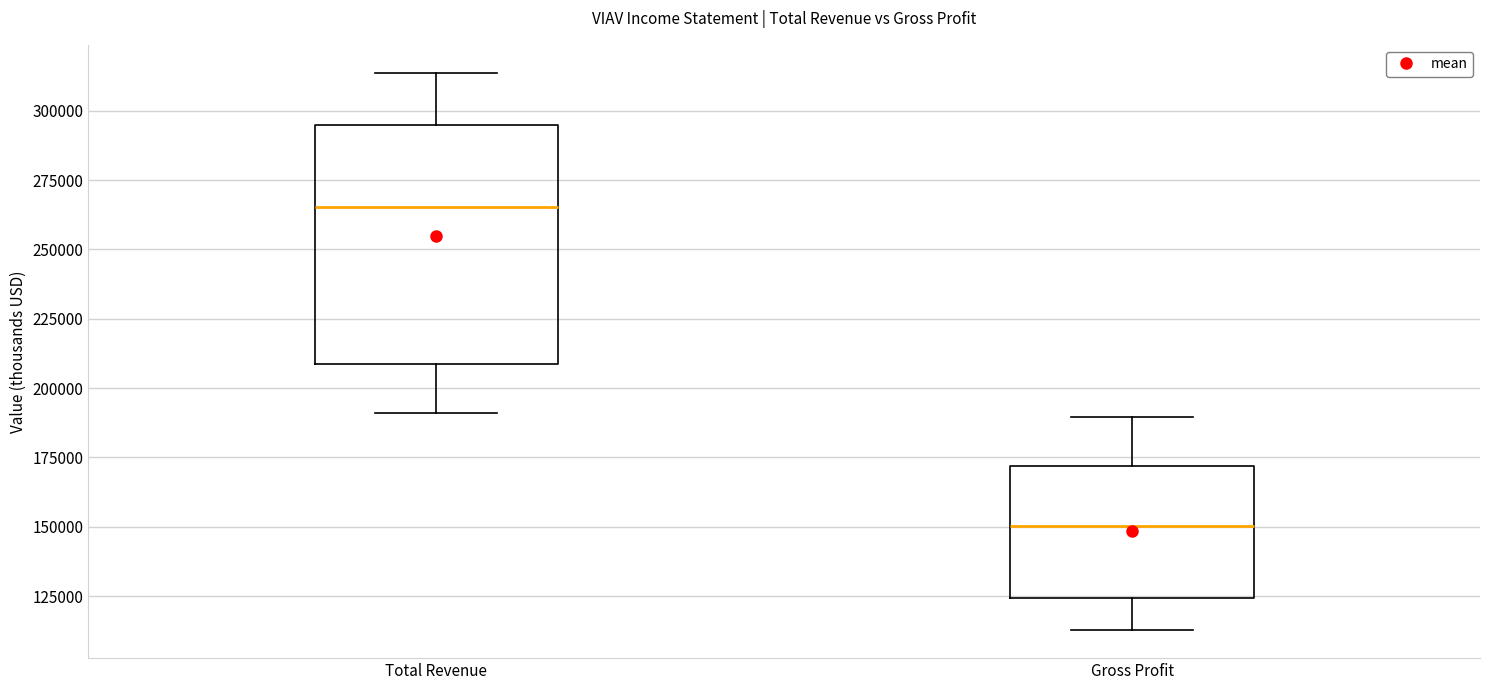

Where does the lower whisker of the box for Total Revenue end on the y-axis? The values are not printed on the chart, so give them approximately, as read against the axis.

190000